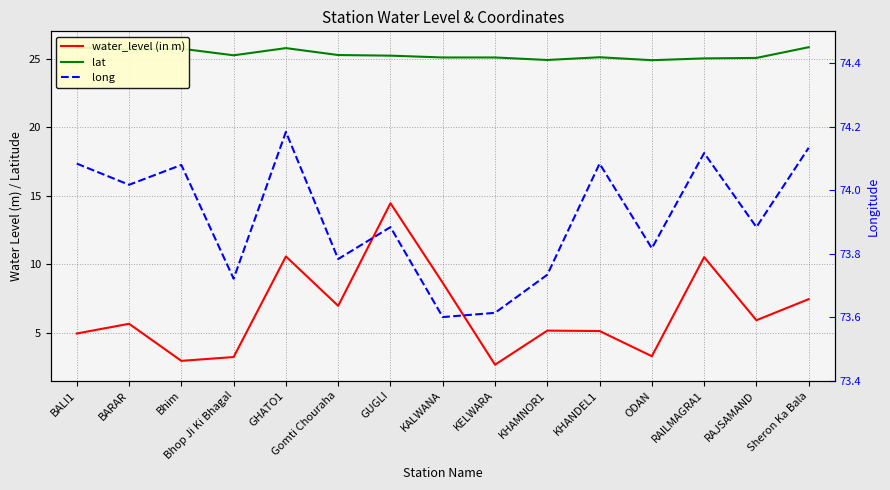

What is the sum of all water_level (in m) values?

97.3